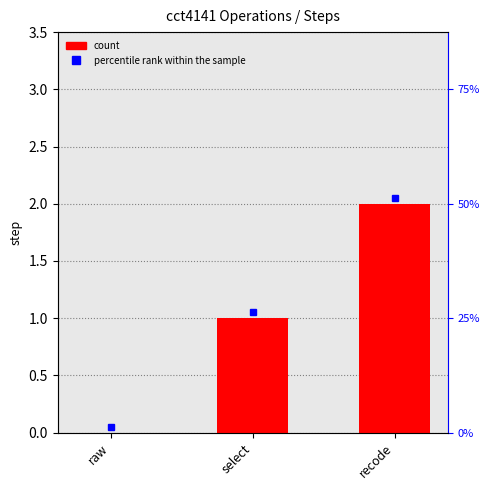

What is the total value across all series at recode?

4